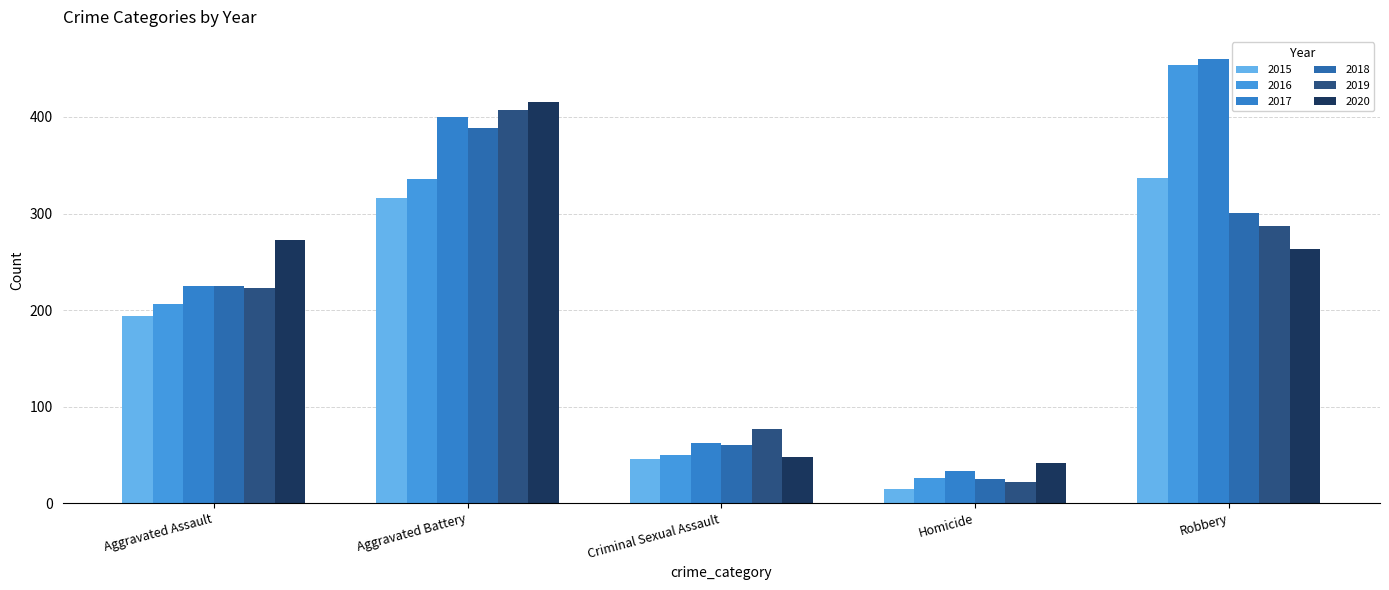

At Aggravated Assault, list the series in order from largest to smallest.

2020, 2017, 2018, 2019, 2016, 2015